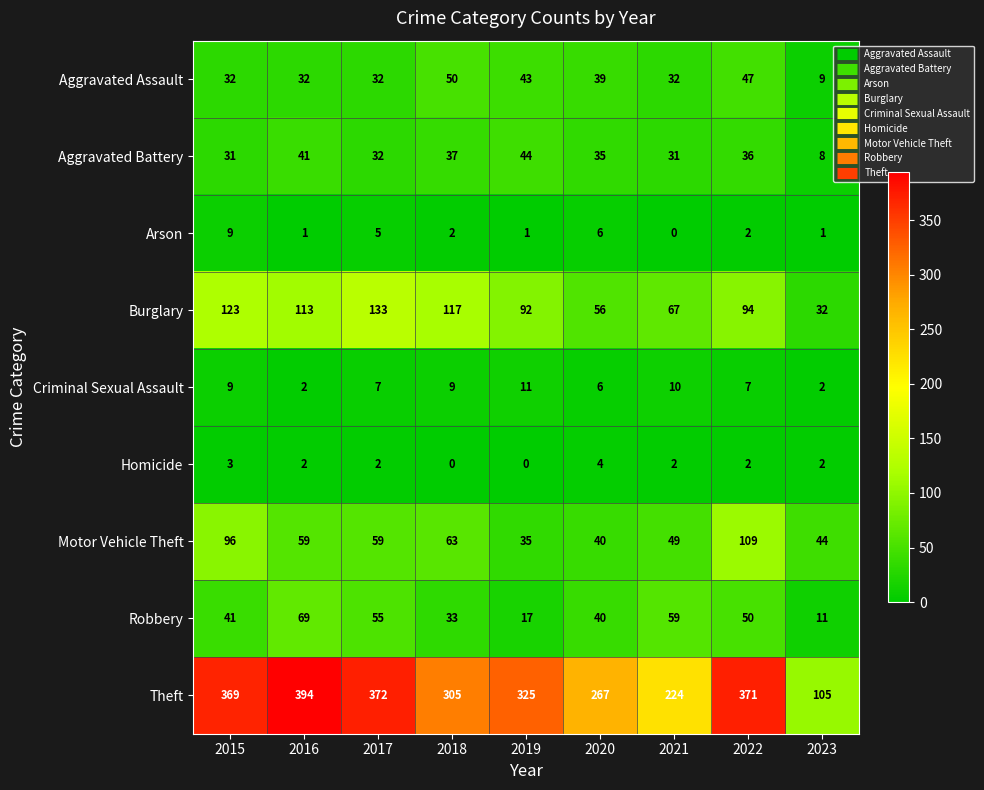

At which label does Homicide first exceed 2?

2015